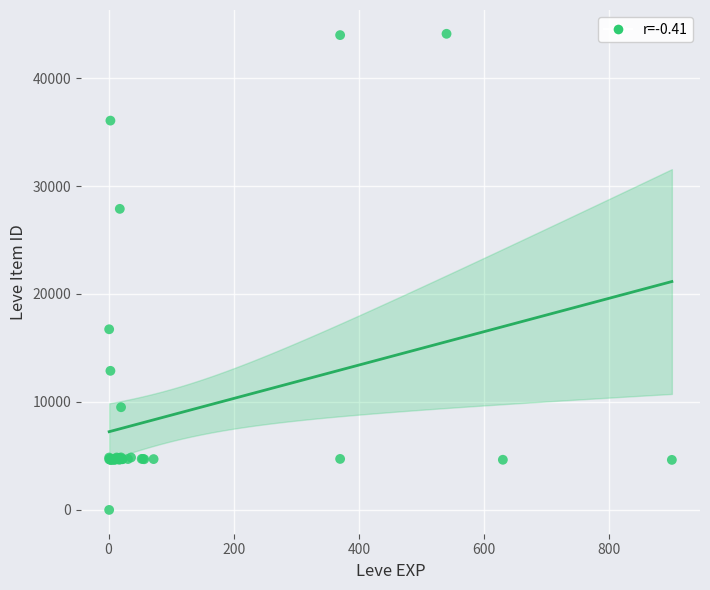

What Y value in the scatter plot is closest to 22050?

16734